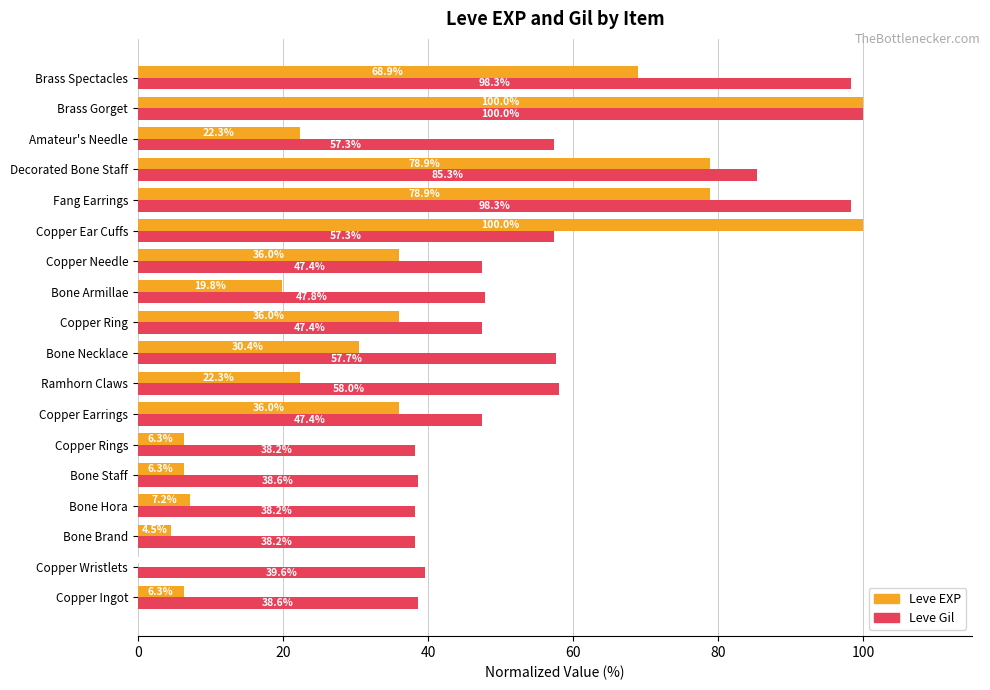

Is it true that Leve EXP equals 7.2 at Bone Hora?

True